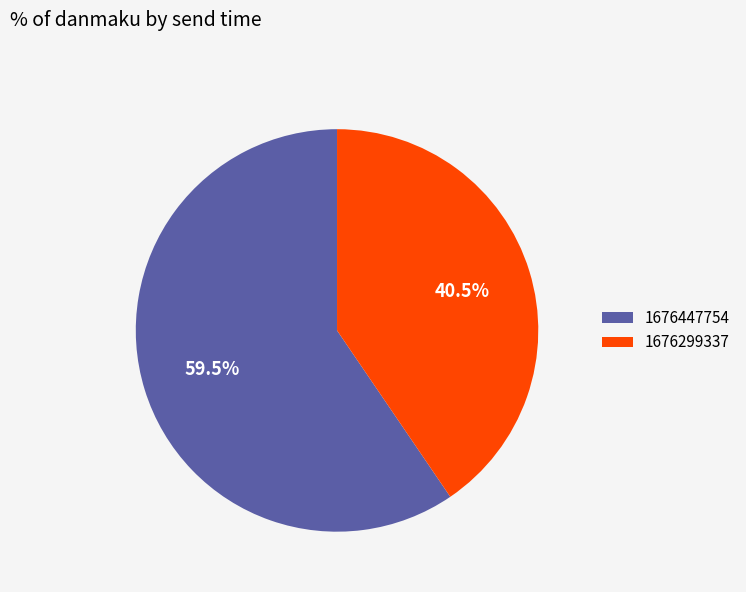

The 1676299337 slice represents 52% of the pie. True or false?

False